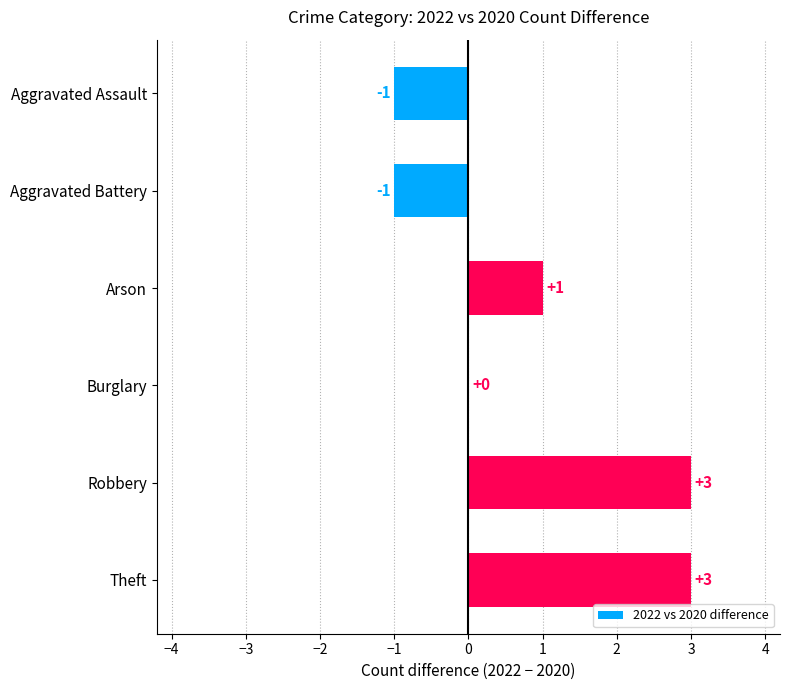

At which label is the value closest to 1?

Arson